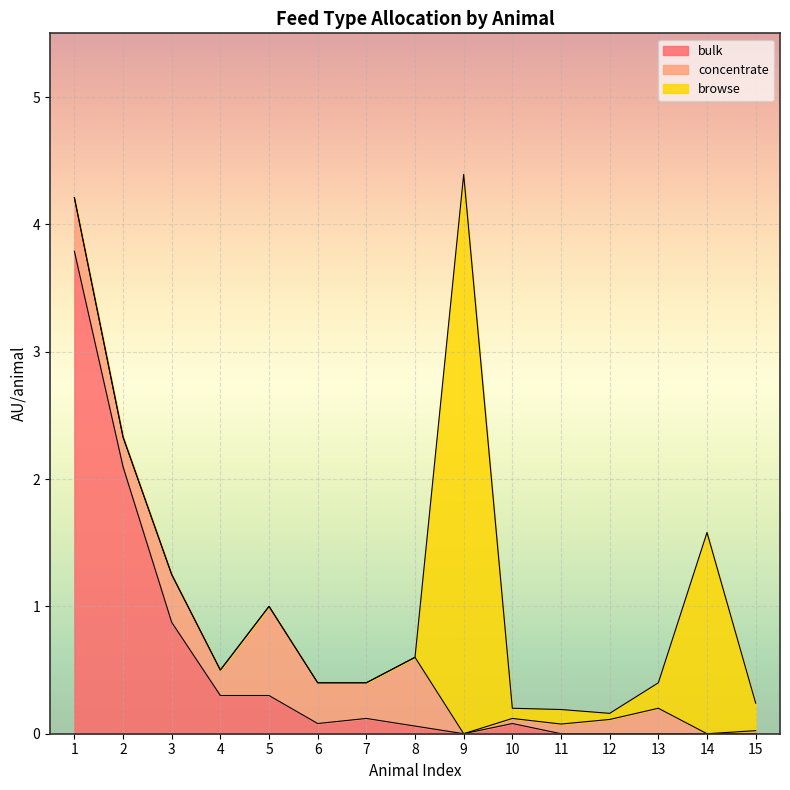

Where is the first local minimum for browse?

10